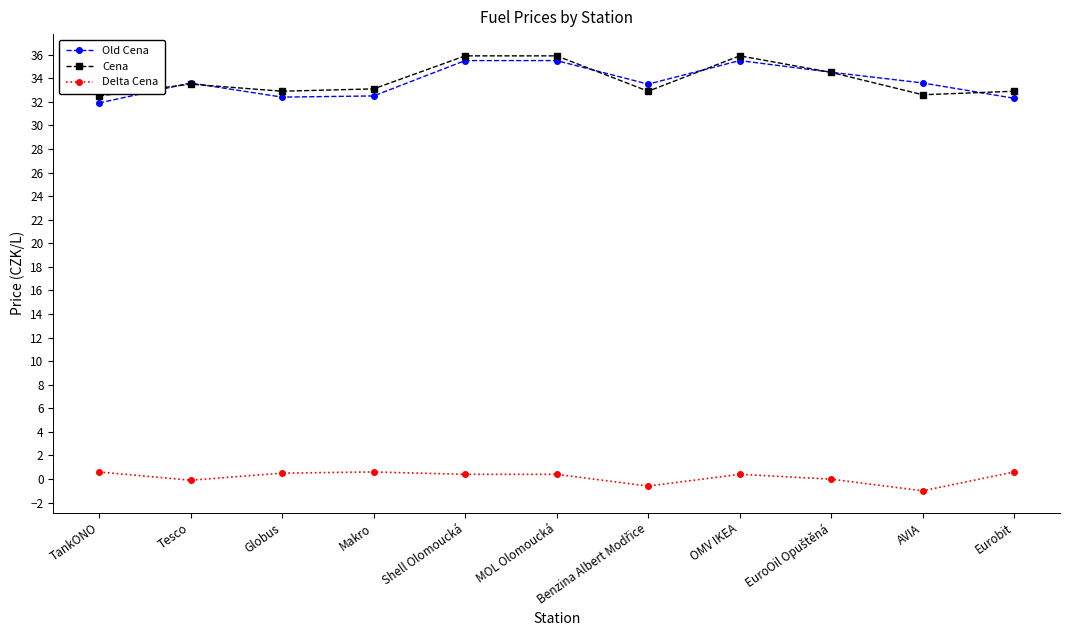

What is the greatest value displayed?

35.9